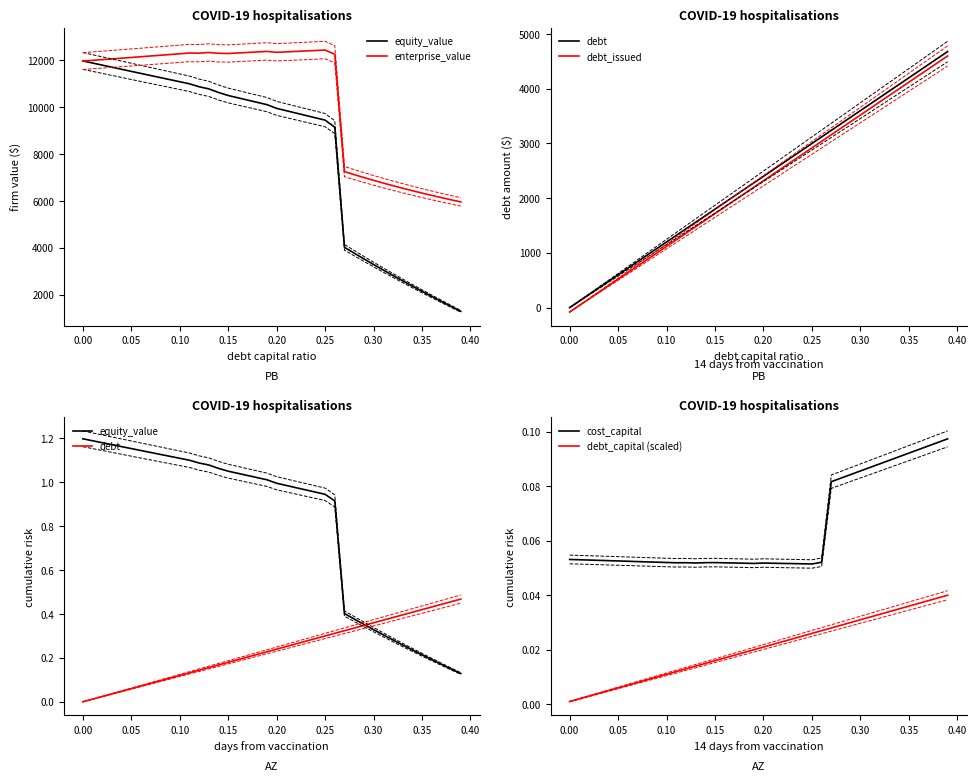

True or false: cost_capital and debt_capital (scaled) cross at least once.

False